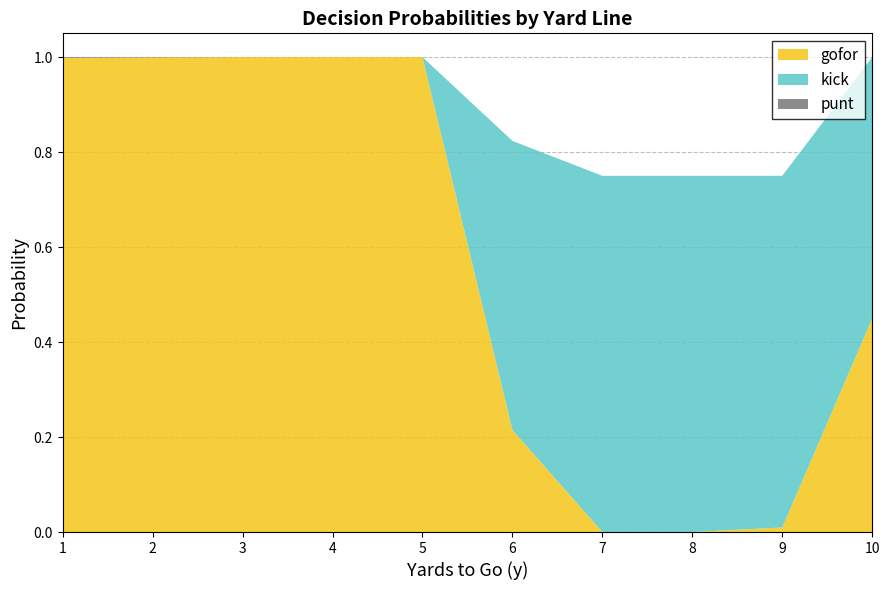

What is the highest value of the gofor series?

1.0